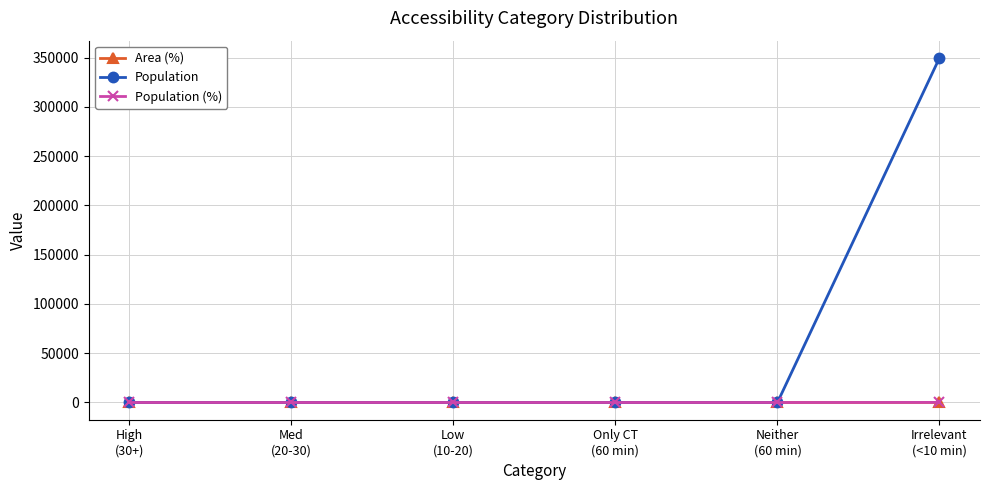

Which series has the largest total across all categories?

Population